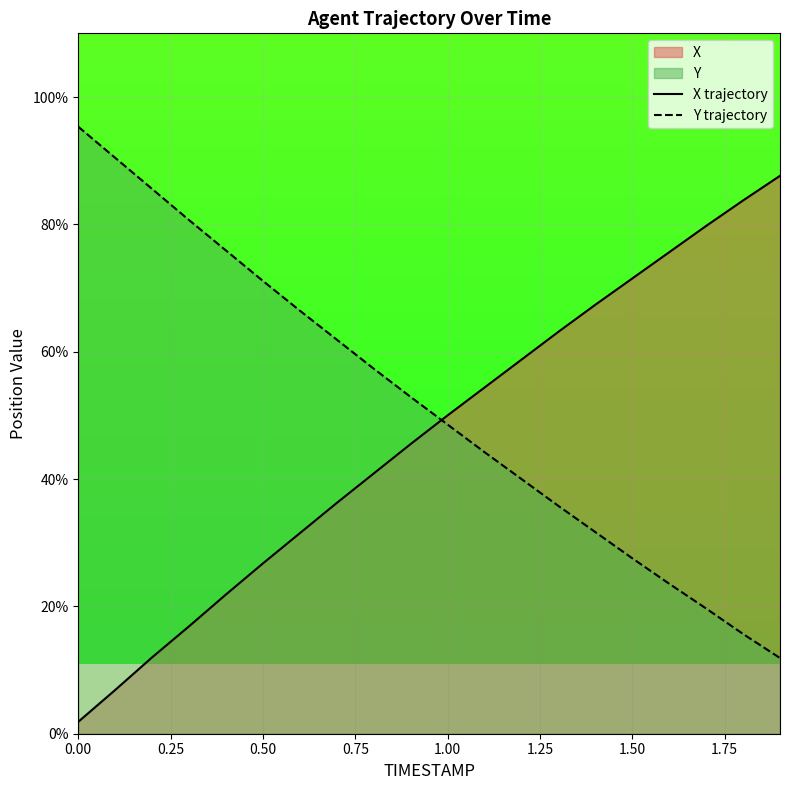

Rank the series at 1.5 from lowest to highest value.

Y, X